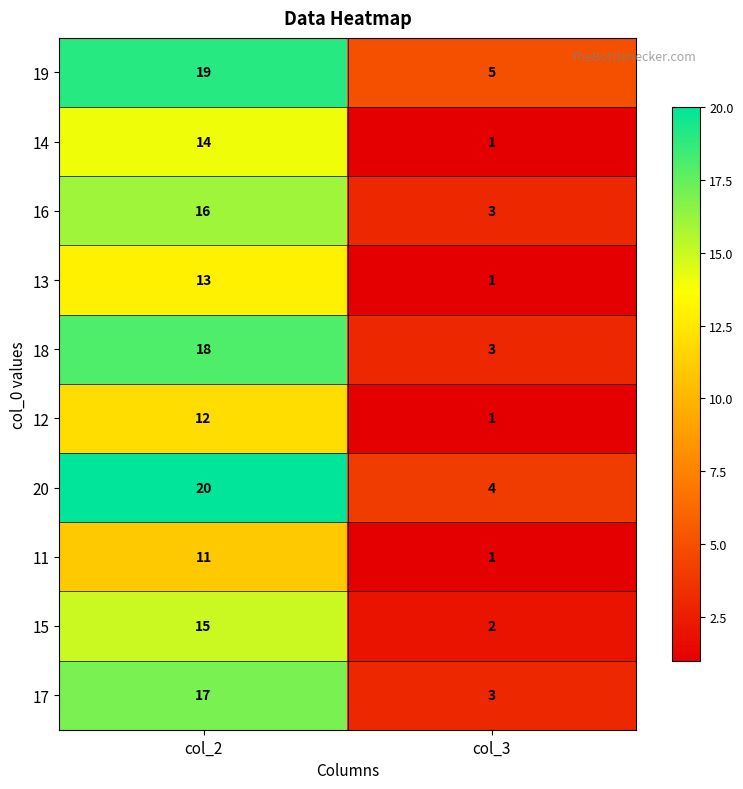

Which label corresponds to the smallest value in the chart?

col_3